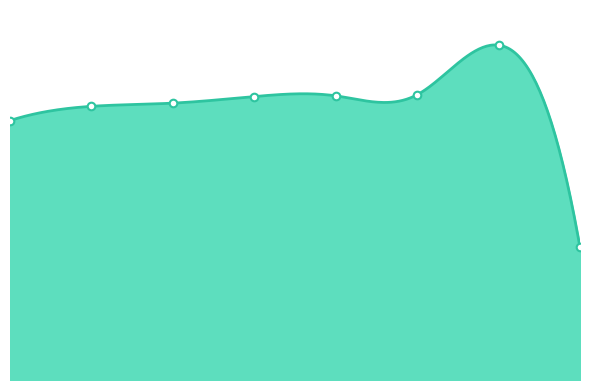

Between 2015 and 2021, which is larger?

2015